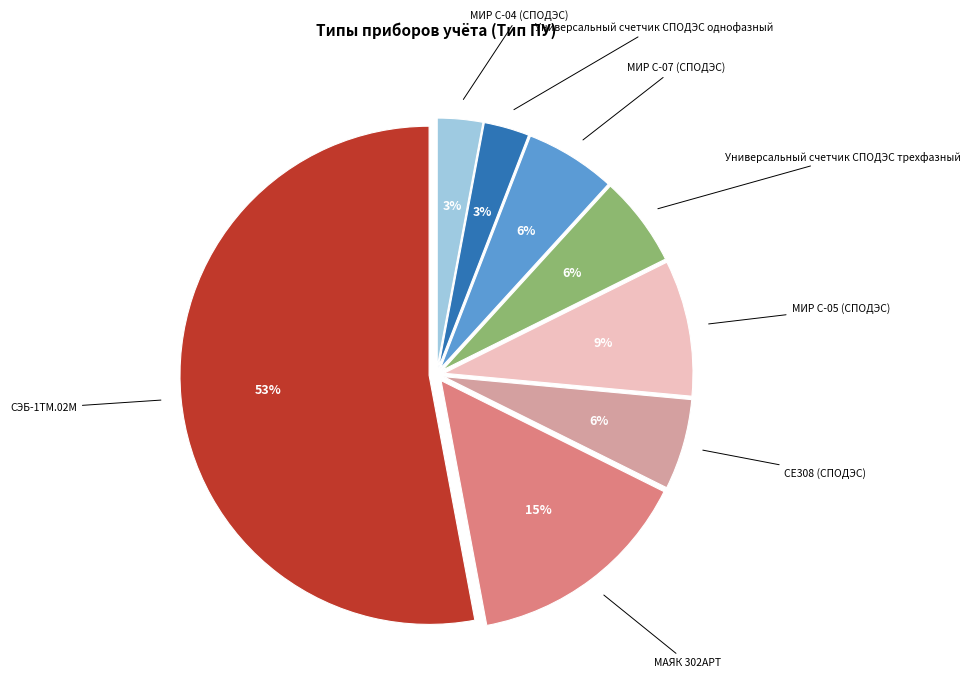

To the nearest percent, what is the average slice percentage?

12%